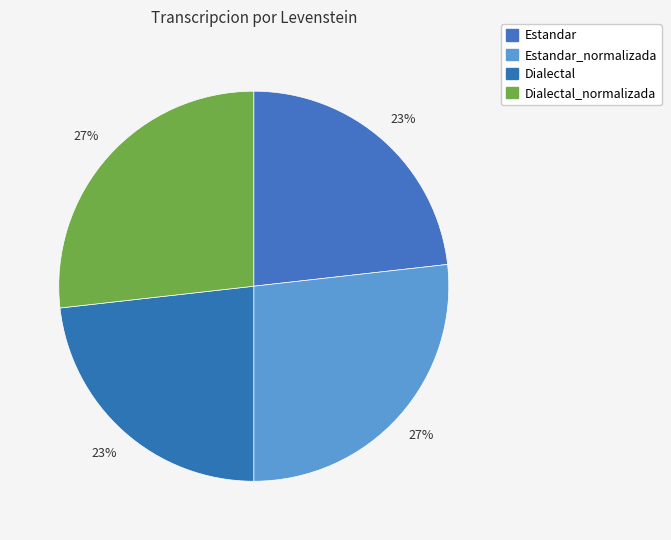

To the nearest percent, what is the difference between the largest and smallest slice percentages?

4%